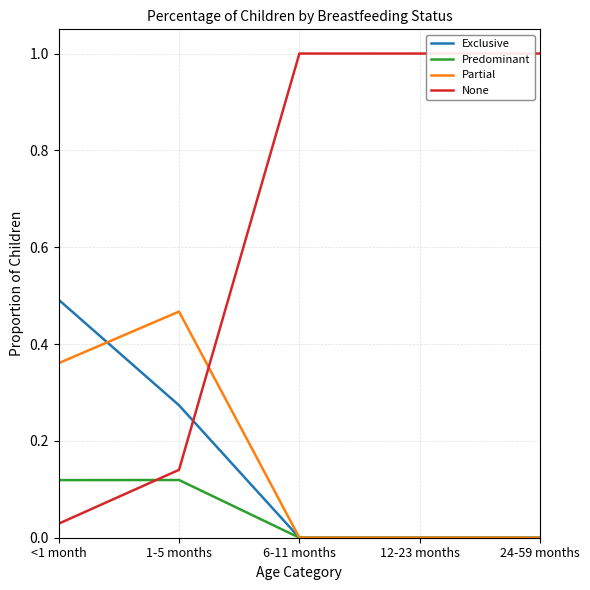

How many intersections are there between Predominant and None?

1